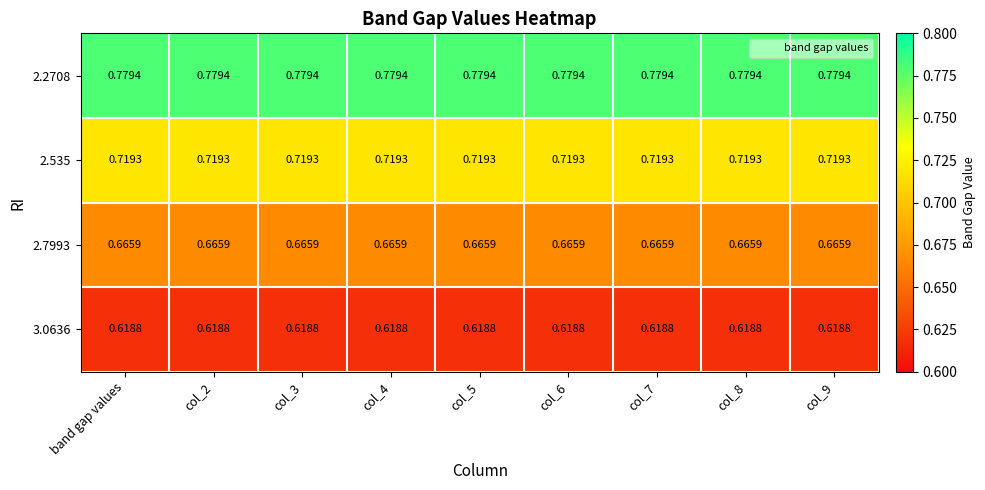

Is the value of 2.2708 at col_5 greater than the value of 3.0636 at col_9?

Yes